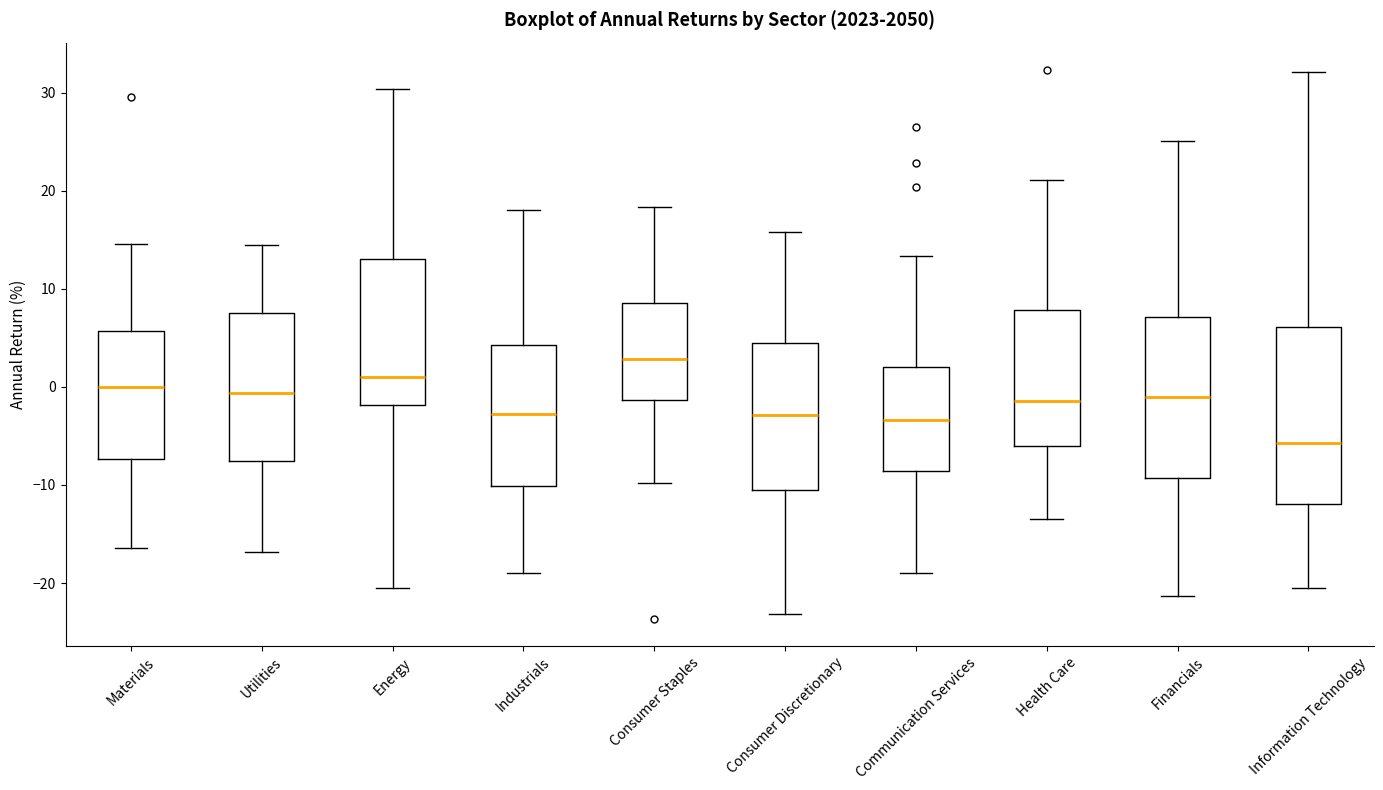

Reading left to right, transcribe this box plot: for each box, give where its median line is, the range the box spans, and where its two whiskers end, as read against the y-axis. The values are not printed on the chart, so give them approximately, as read against the axis.

Materials: median 0, box -7 to 6, whiskers -16 to 15
Utilities: median -1, box -8 to 8, whiskers -17 to 14
Energy: median 1, box -2 to 13, whiskers -20 to 30
Industrials: median -3, box -10 to 4, whiskers -19 to 18
Consumer Staples: median 3, box -1 to 9, whiskers -10 to 18
Consumer Discretionary: median -3, box -10 to 5, whiskers -23 to 16
Communication Services: median -3, box -9 to 2, whiskers -19 to 13
Health Care: median -1, box -6 to 8, whiskers -14 to 21
Financials: median -1, box -9 to 7, whiskers -21 to 25
Information Technology: median -6, box -12 to 6, whiskers -20 to 32